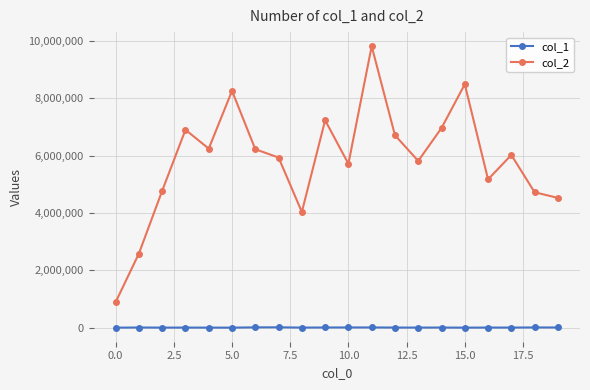

True or false: col_1 has more than 0 interior local peaks.

True